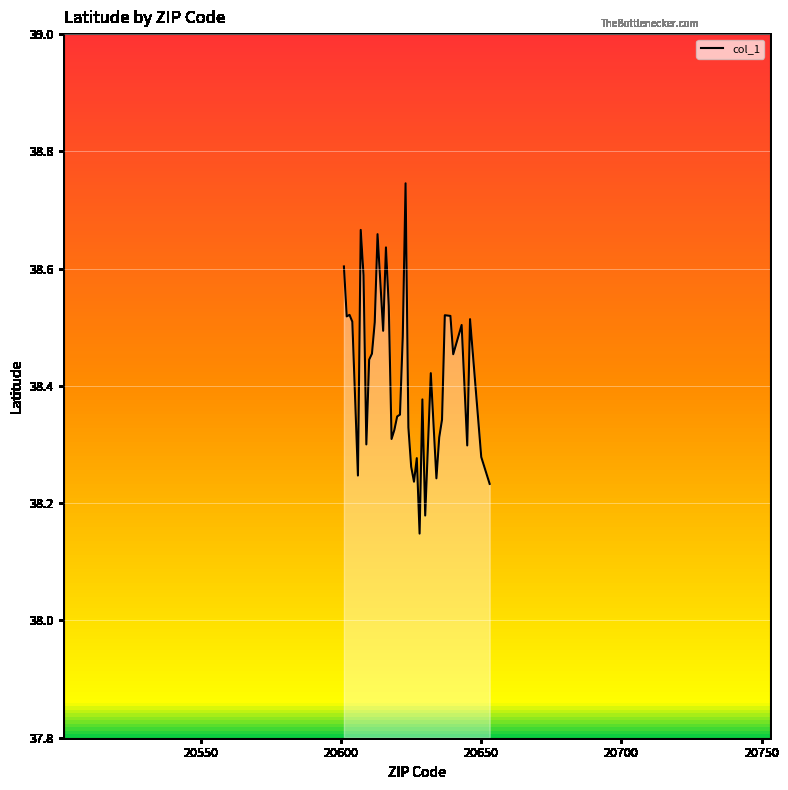

What is the difference between the maximum and minimum values?

0.6